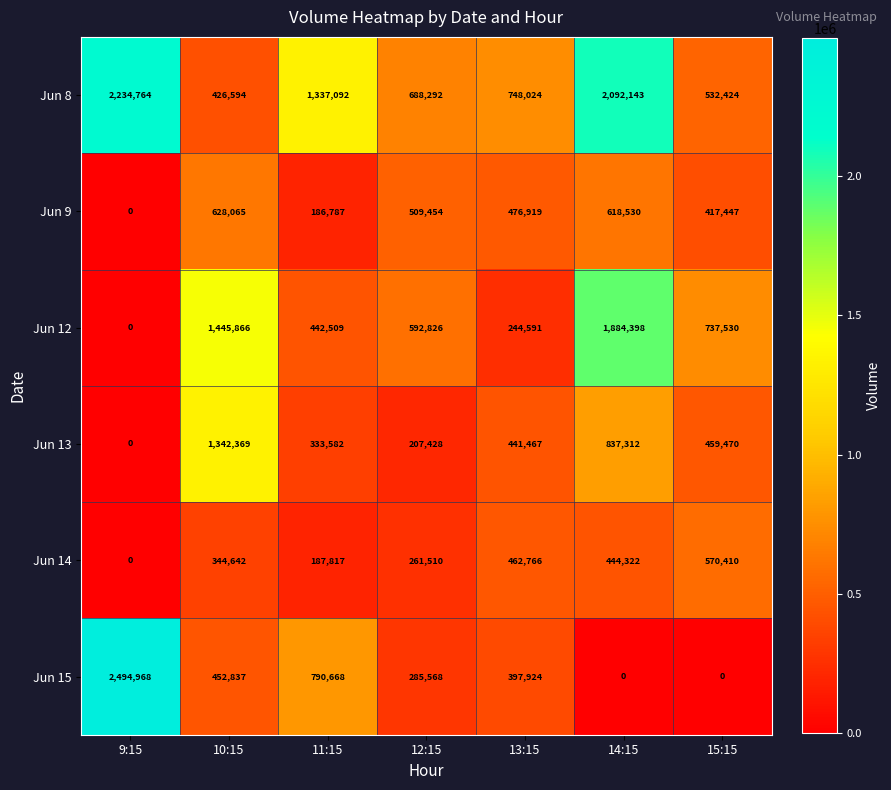

What is the maximum value shown in the chart?

2494968